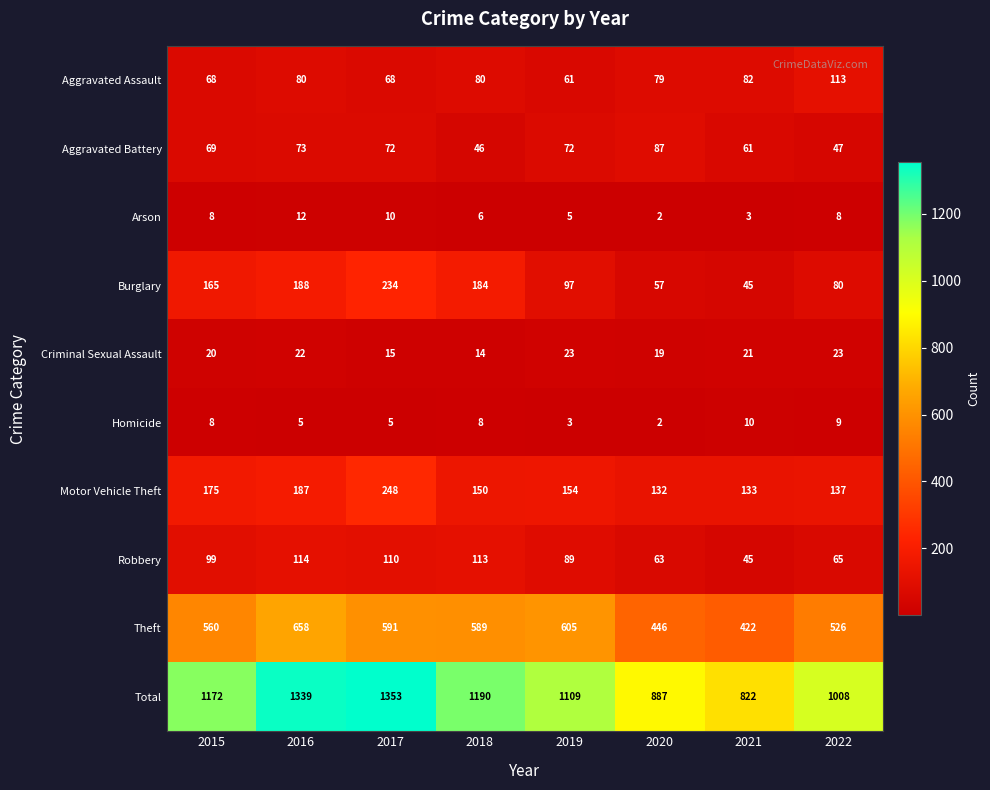

The Burglary series shows 87 at 2020. True or false?

False